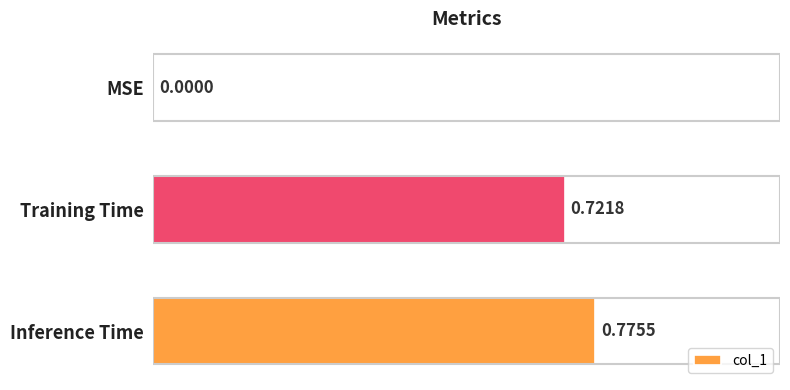

What is the sum of all values?

1.5